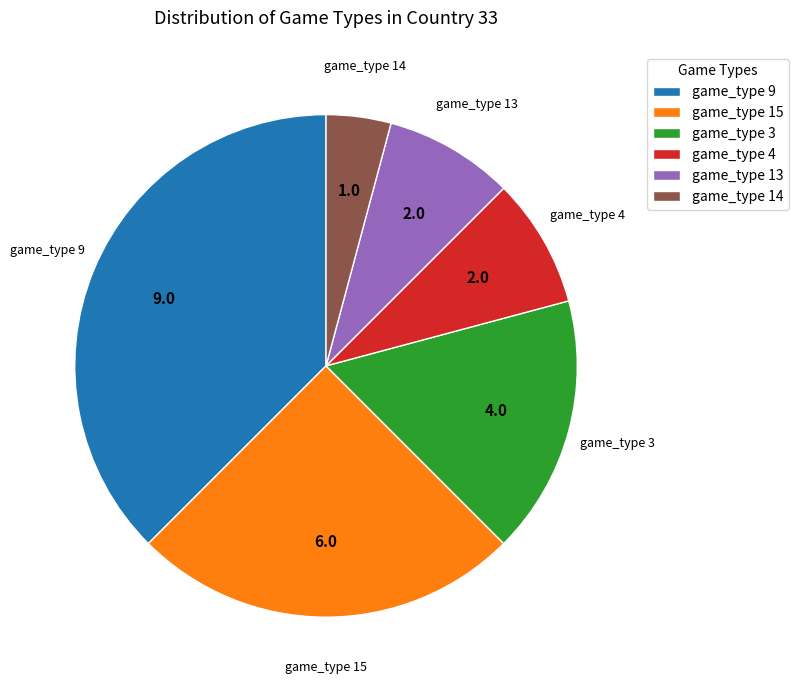

Count the number of slices in the pie.

6